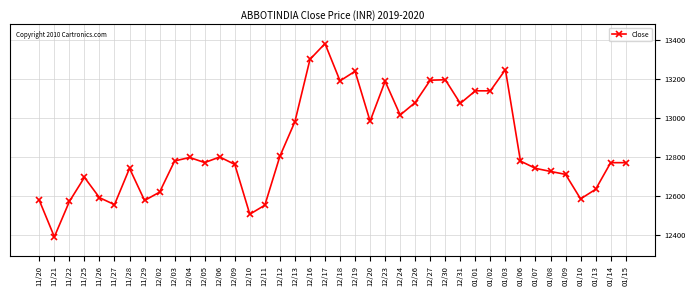

The chart shows a value of 16727.3 at 12/02. True or false?

False